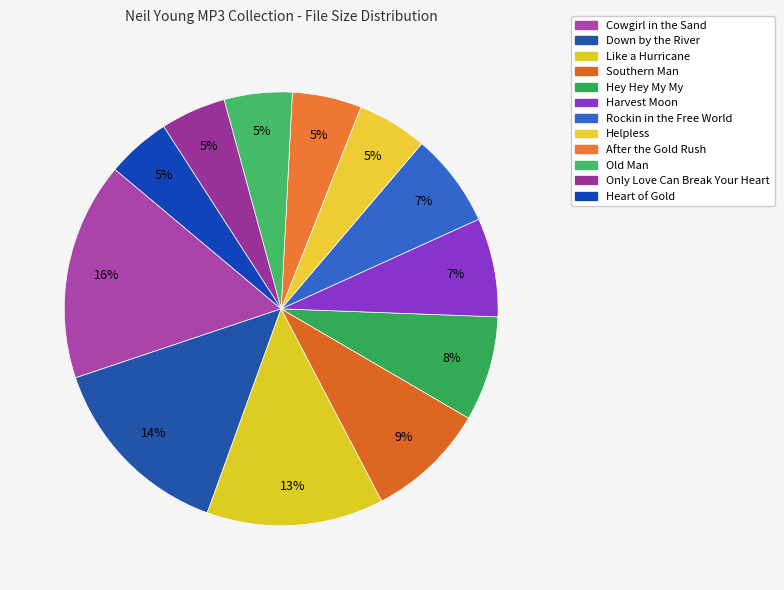

Between Cowgirl in the Sand and Down by the River, which is larger?

Cowgirl in the Sand